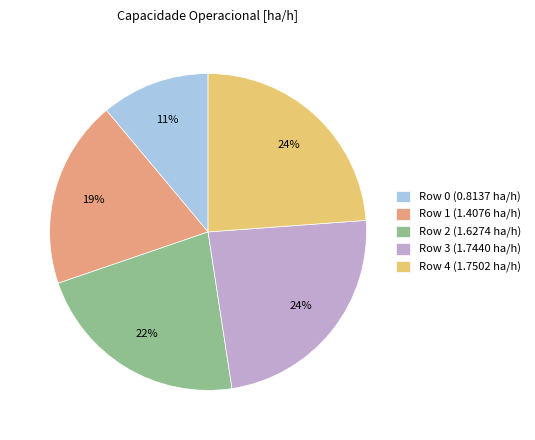

How many slices are in this pie chart?

5